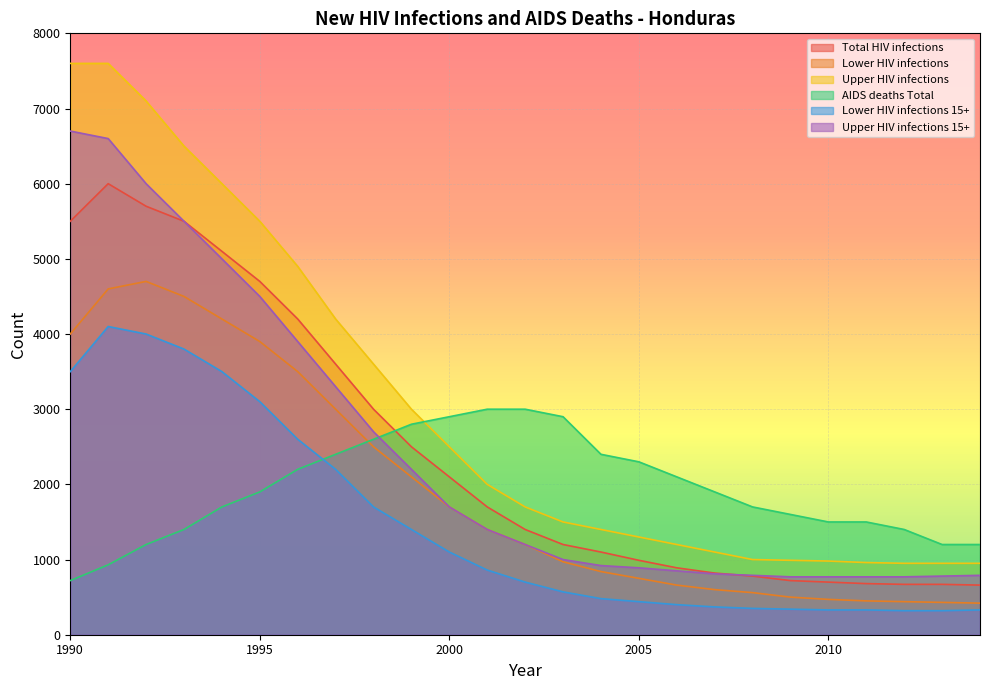

How many lines are shown in the chart?

6